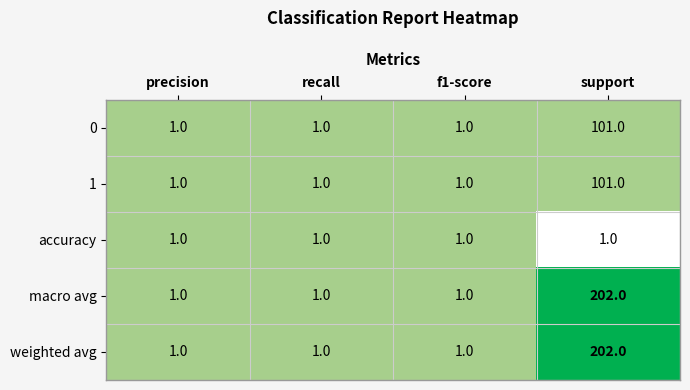

Is it true that macro avg equals 1 at precision?

True